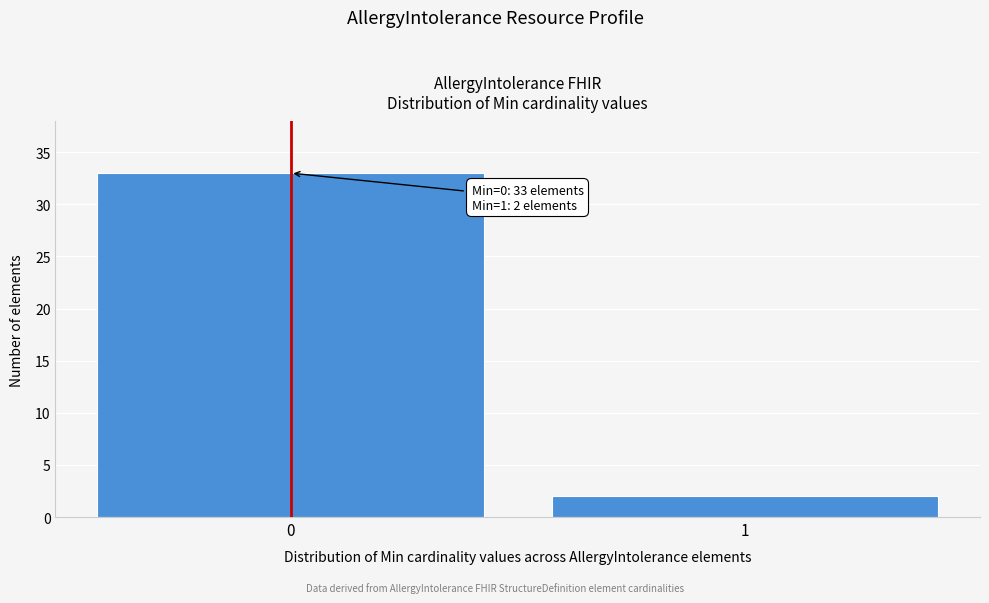

Reading left to right, what are all the values shown in this chart?

33	2